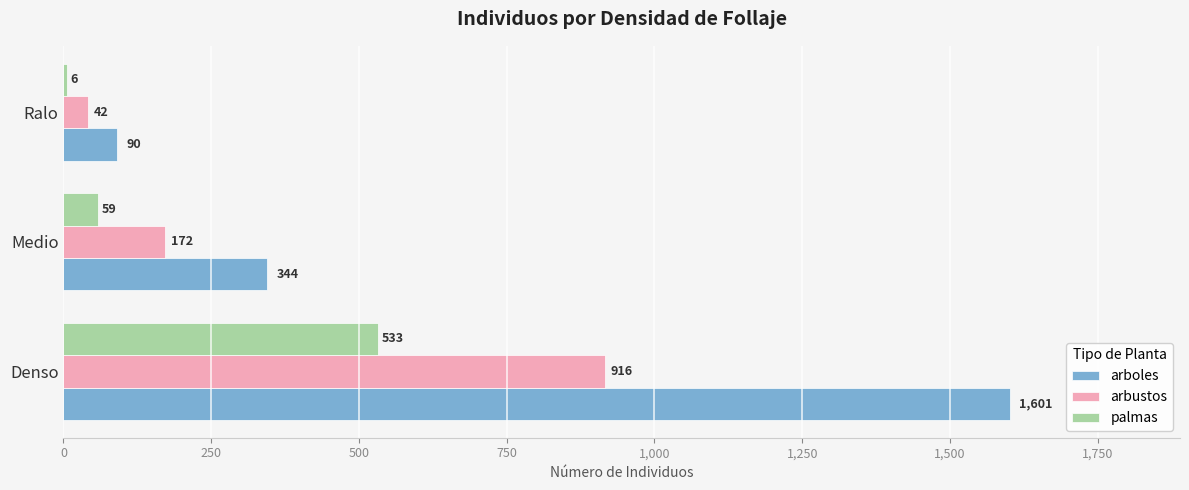

Which series has the largest range (max minus min)?

arboles